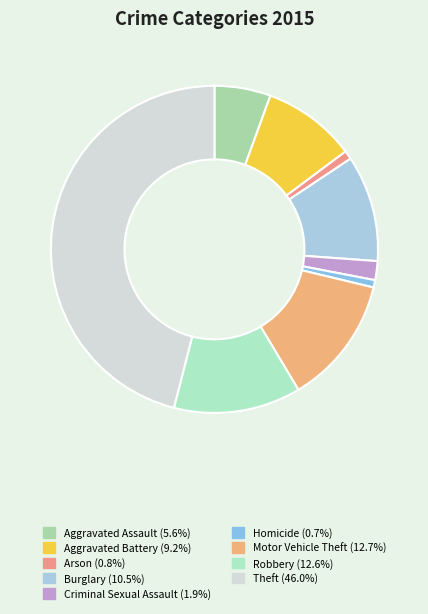

To the nearest percent, what is the difference between the Aggravated Assault and Burglary slice percentages?

5%